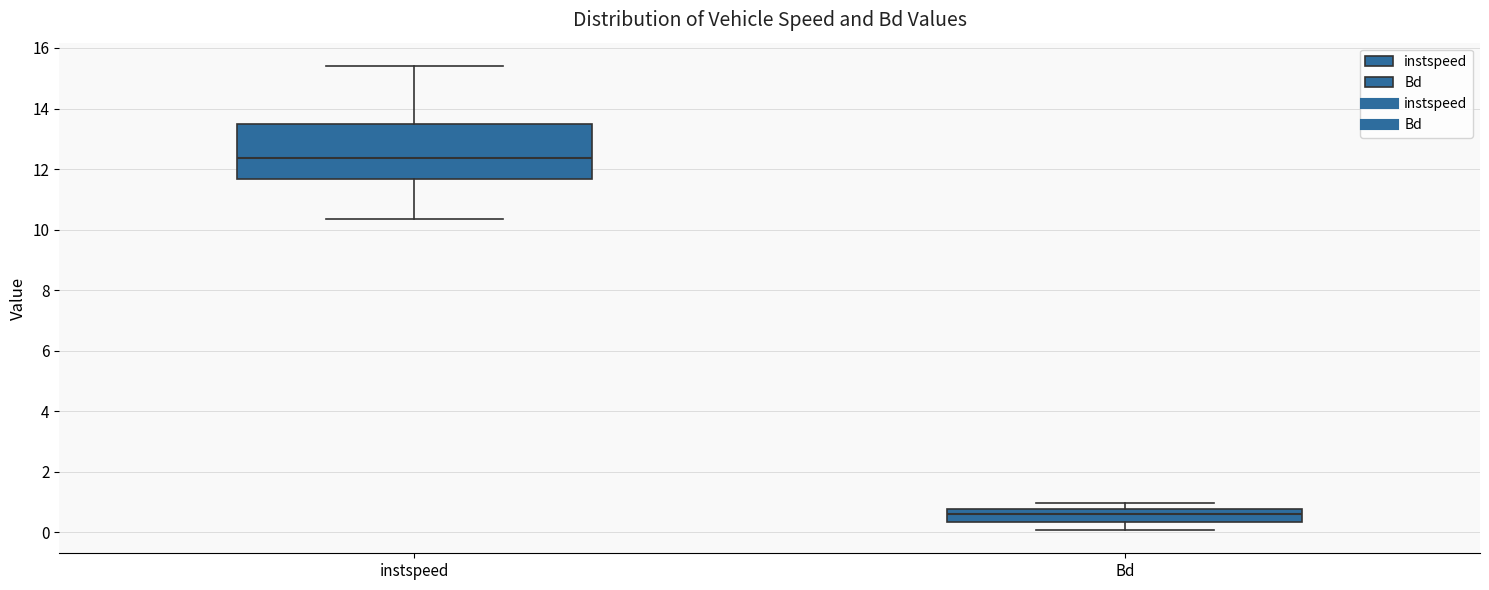

Reading left to right, read every box against the y-axis: the position of its median line, the range the box covers, and the ends of its whiskers. The values are not printed on the chart, so give them approximately, as read against the axis.

instspeed: median 12.4, box 11.6 to 13.6, whiskers 10.4 to 15.4
Bd: median 0.6, box 0.4 to 0.8, whiskers 0.0 to 1.0